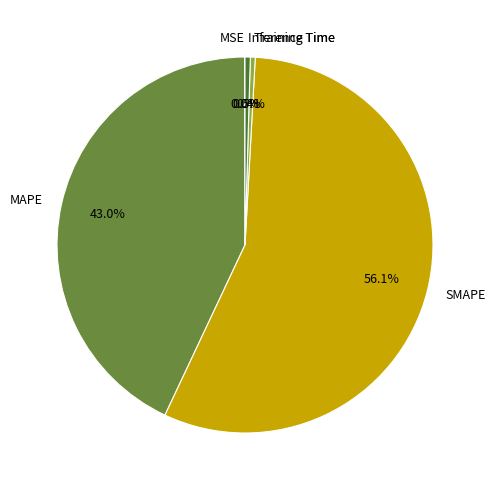

Between Training Time and SMAPE, which is larger?

SMAPE